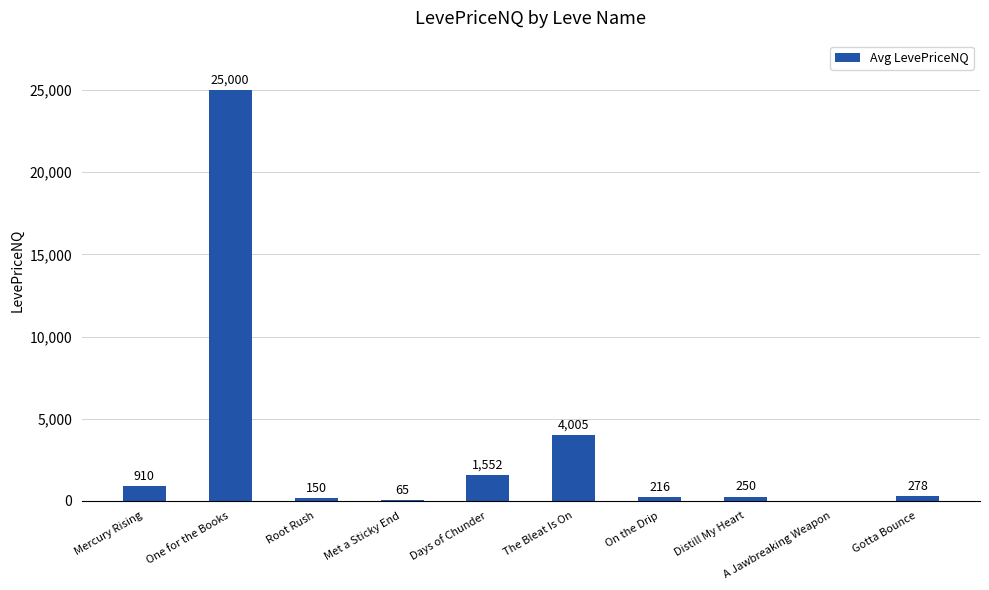

The value at On the Drip is 215.6. True or false?

True